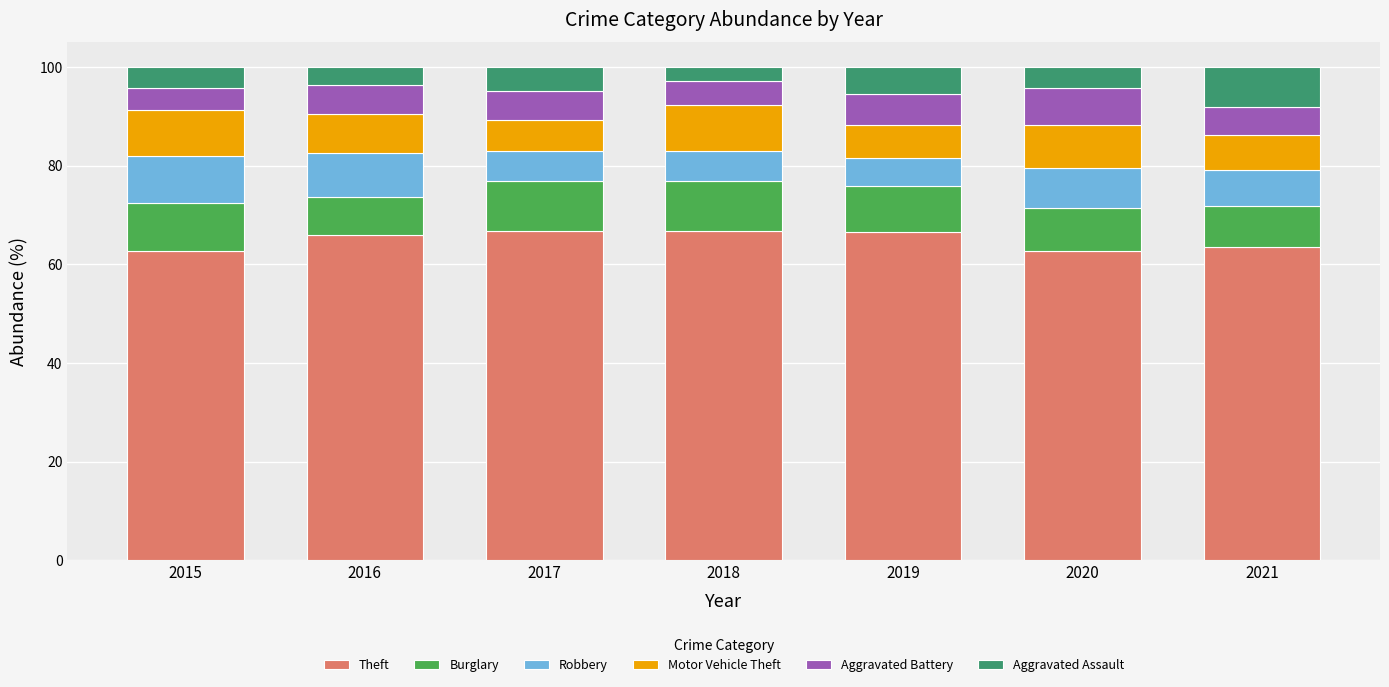

What is the difference between the maximum and minimum values in the Theft series?

4.1